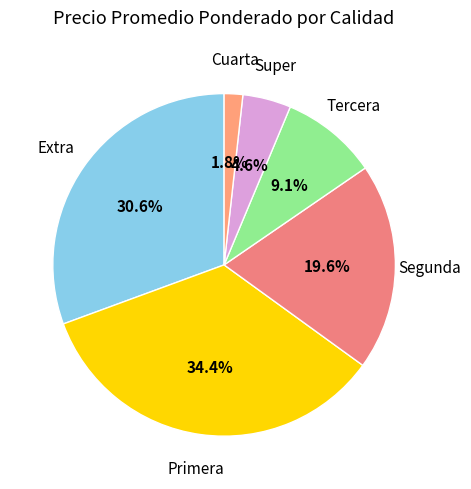

What percentage do Super and Primera together represent?

39.0%